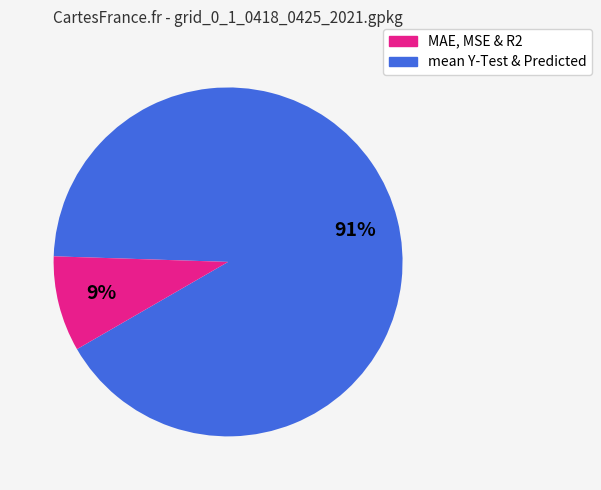

To the nearest percent, what is the difference between the largest and smallest slice percentages?

82%